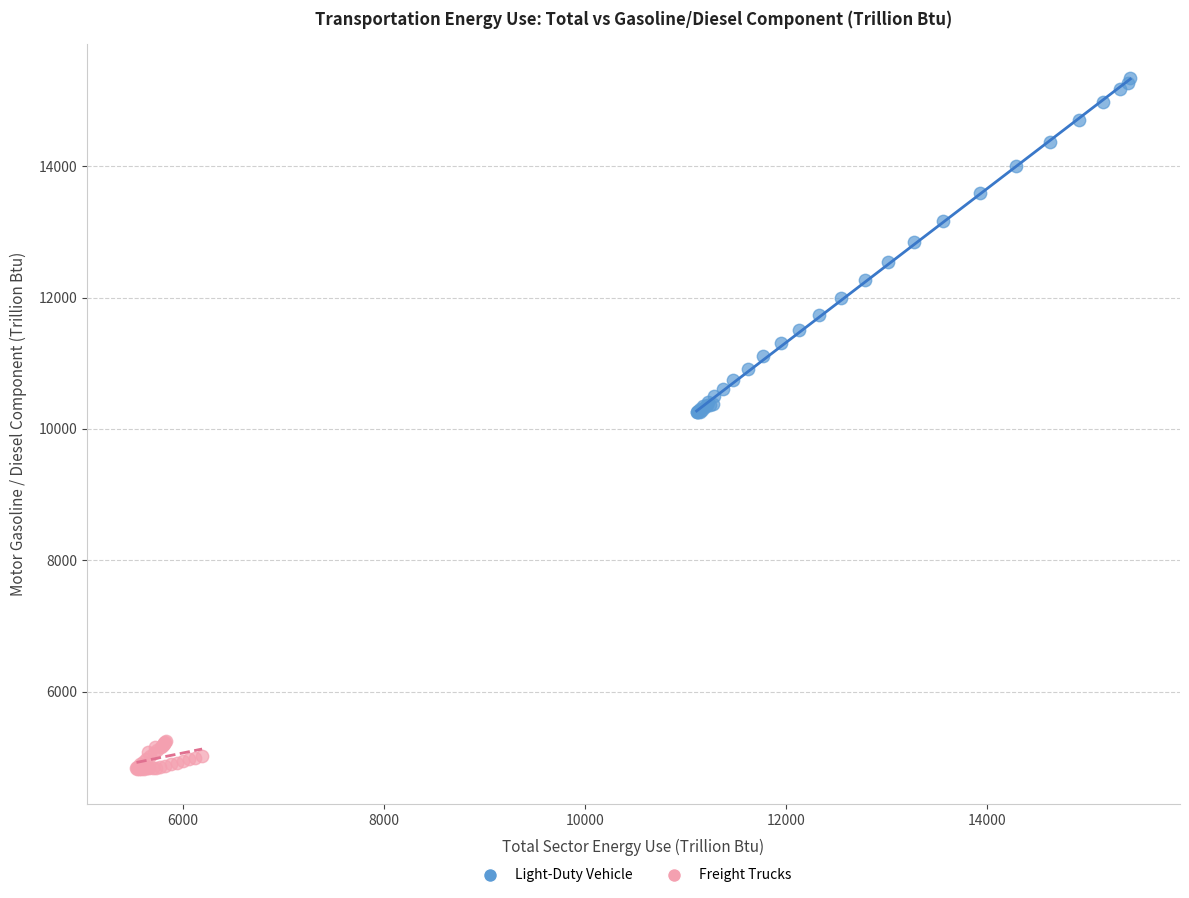

Which series contains the lowest Y value?

Freight Trucks